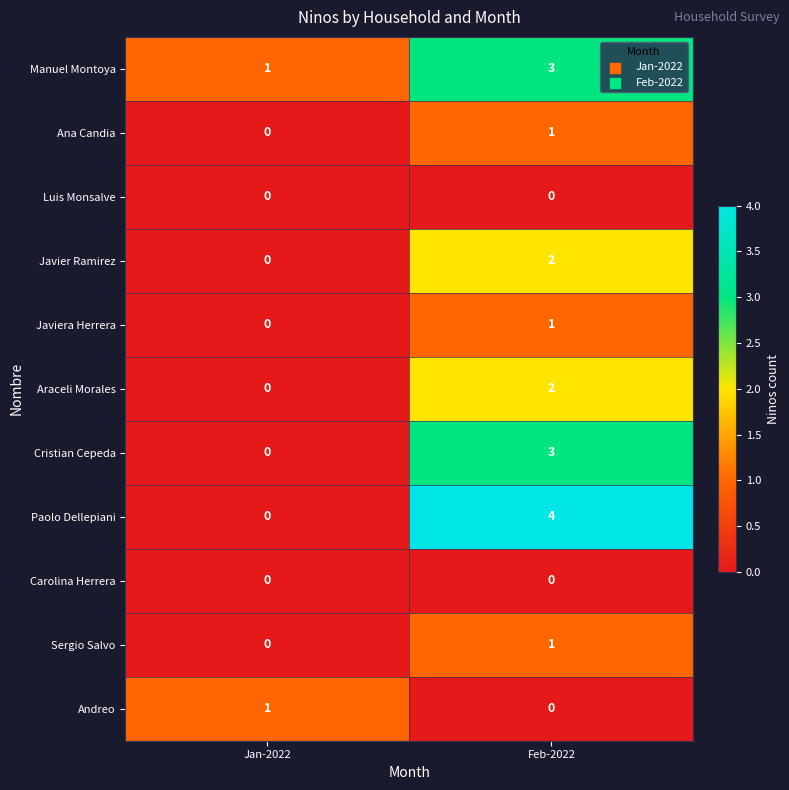

At which category is the sum across all series the highest?

Feb-2022